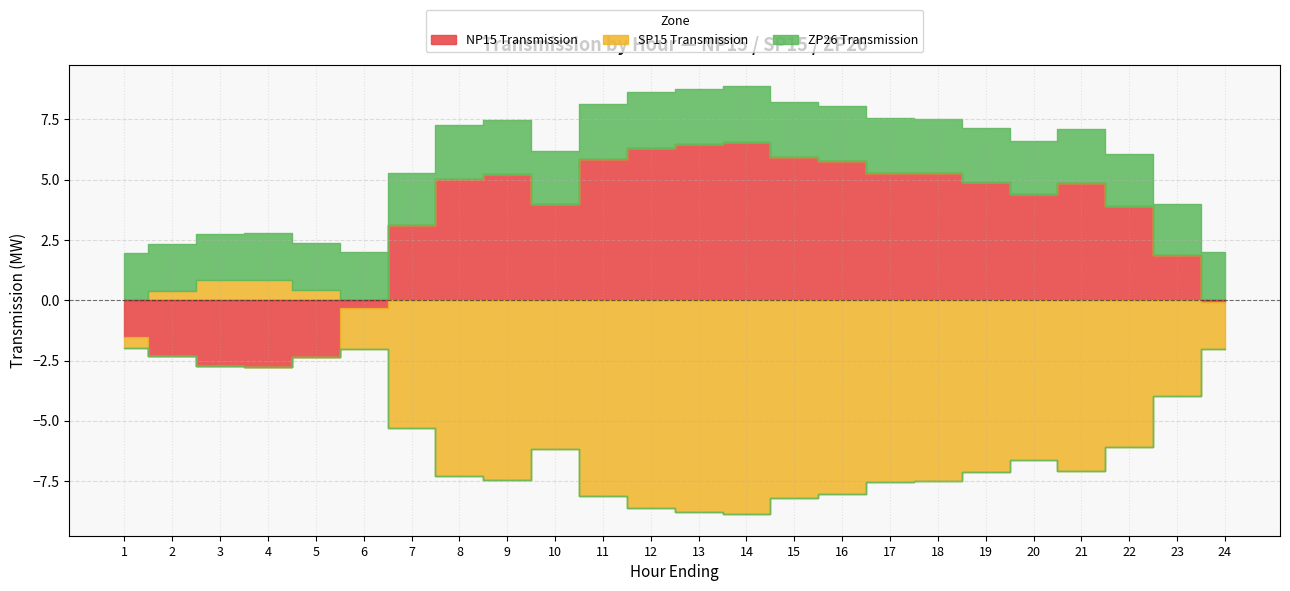

What is the highest value of the NP15 Transmission series?

6.6